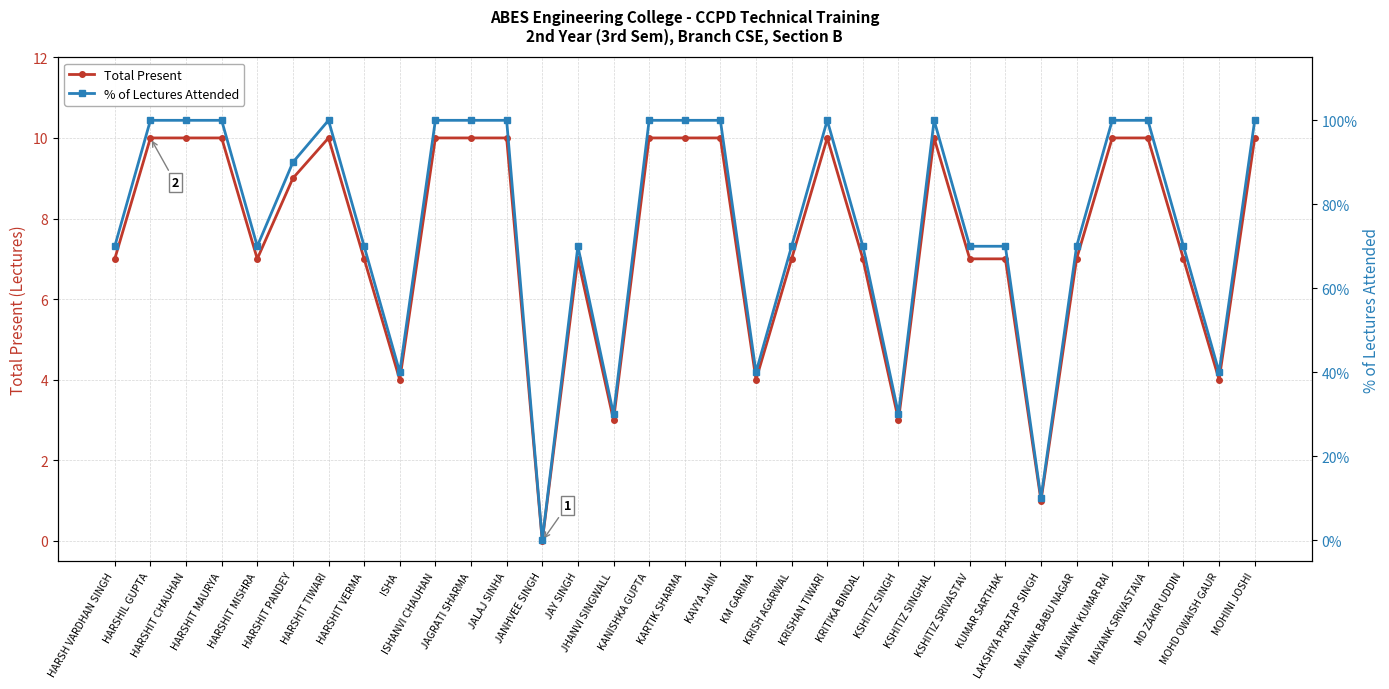

Is it true that Total Present equals 10.0 at MAYANK KUMAR RAI?

True